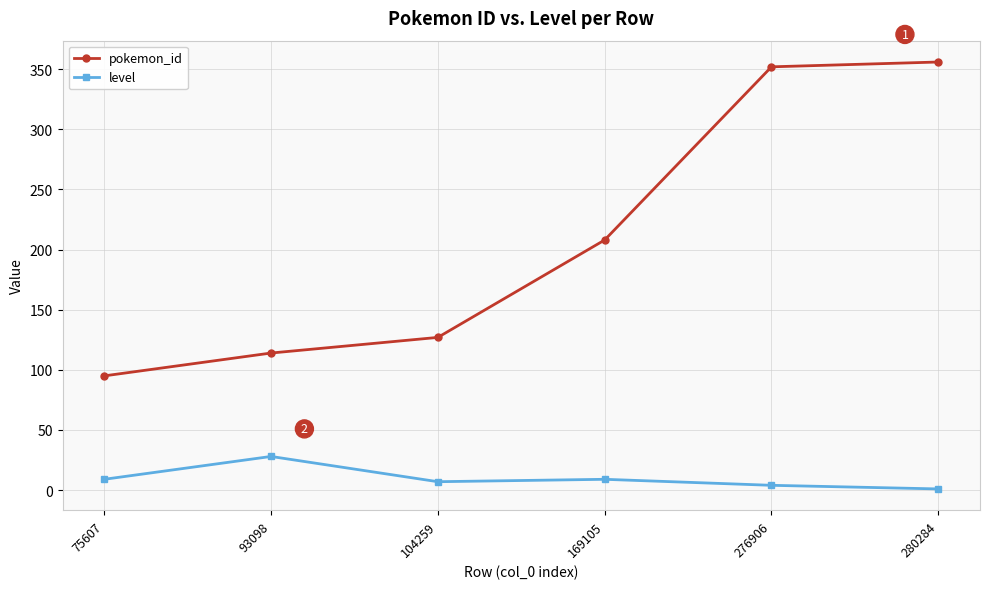

The value of pokemon_id at 280284 is 182. True or false?

False